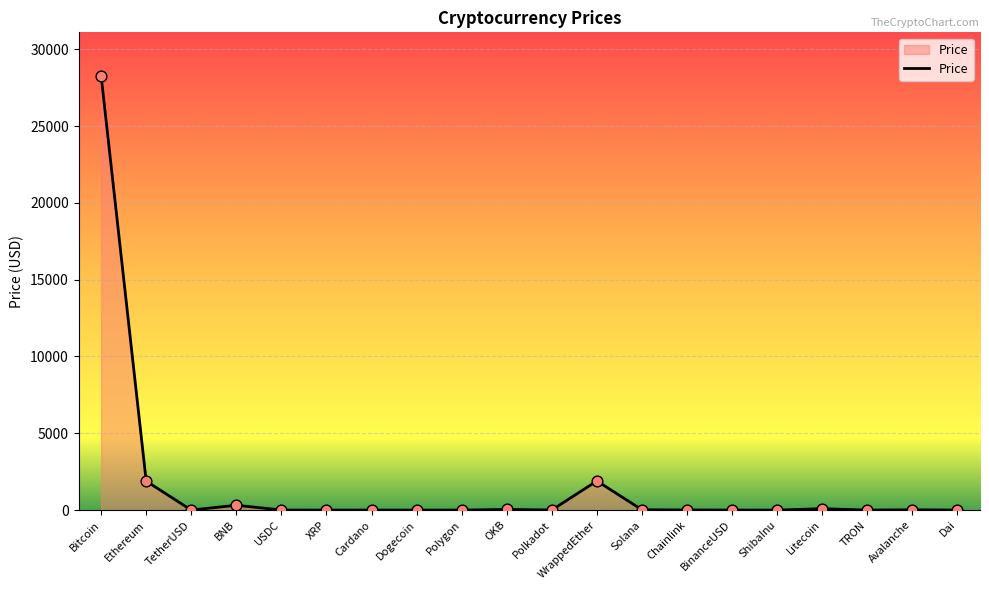

Between XRP and WrappedEther, which is larger?

WrappedEther